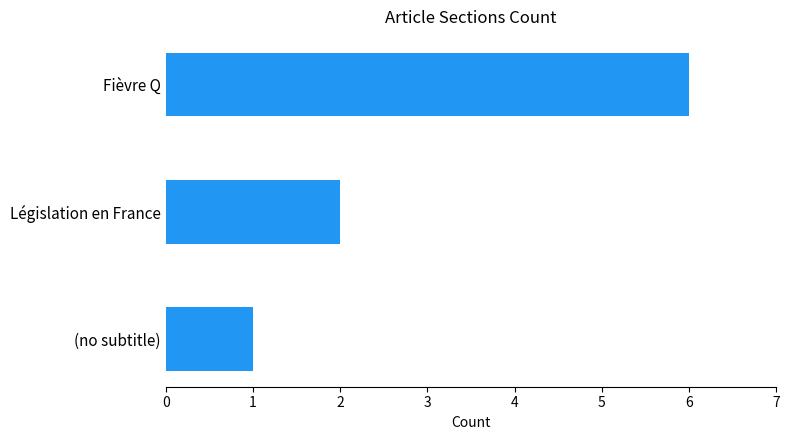

Approximately how many times larger is the value at Législation en France compared to (no subtitle)?

2.0